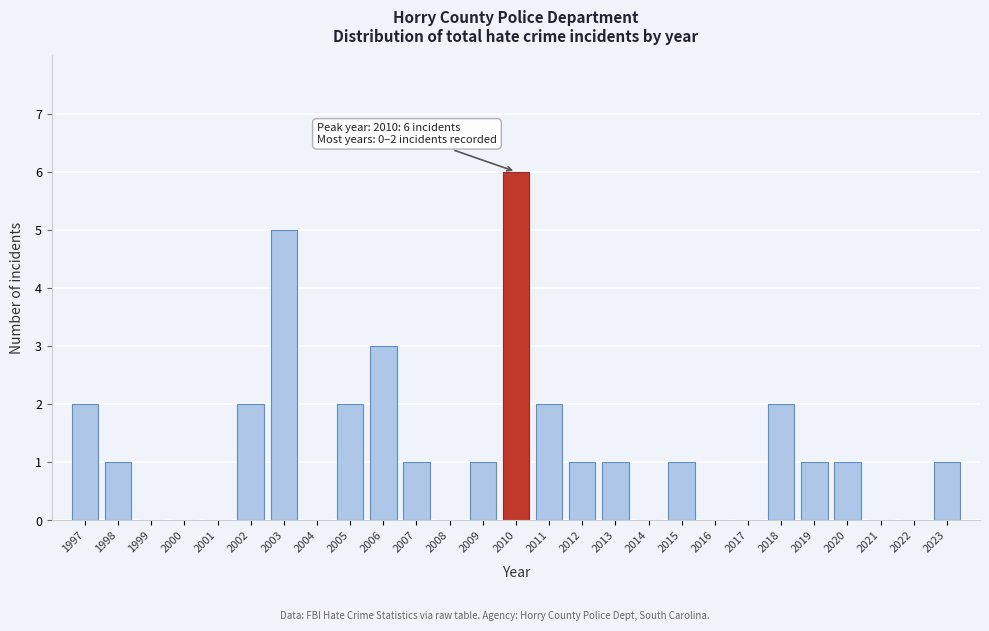

Reading left to right, transcribe all the data shown in this chart.

1997=2	1998=1	1999=0	2000=0	2001=0	2002=2	2003=5	2004=0	2005=2	2006=3	2007=1	2008=0	2009=1	2010=6	2011=2	2012=1	2013=1	2014=0	2015=1	2016=0	2017=0	2018=2	2019=1	2020=1	2021=0	2022=0	2023=1